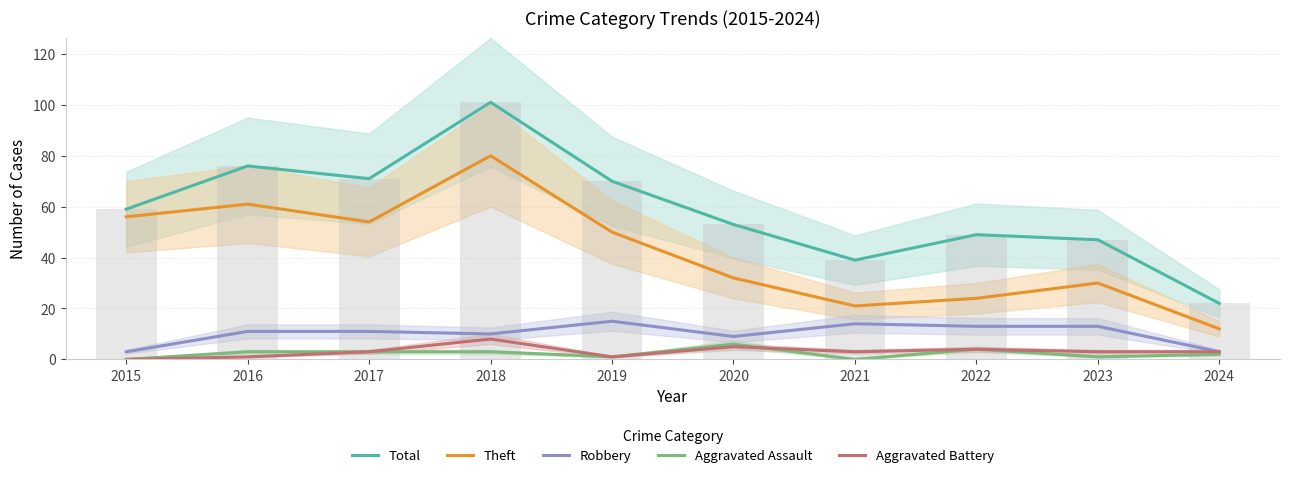

How many groups of bars are there?

10